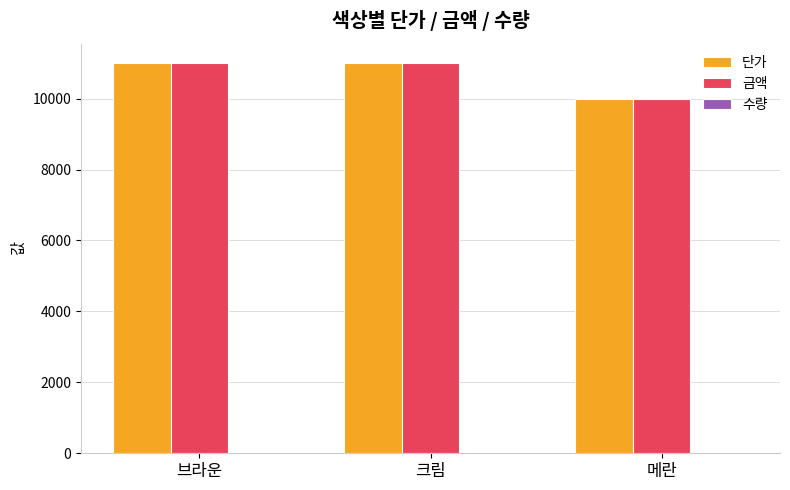

How many groups of bars are there?

3